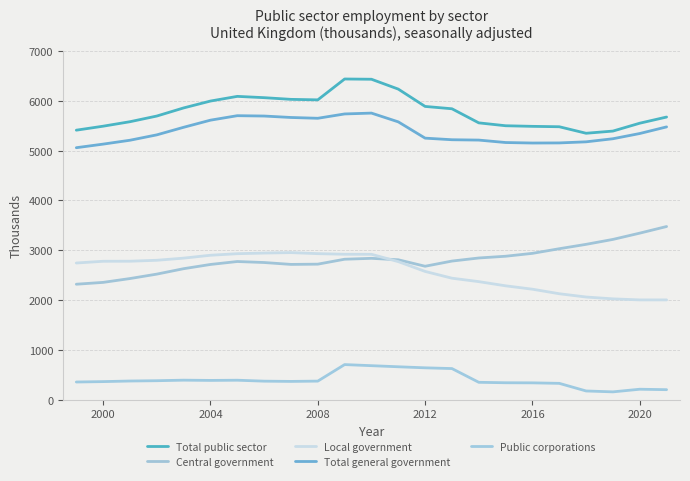

Does the chart display data point markers on the line(s)?

No